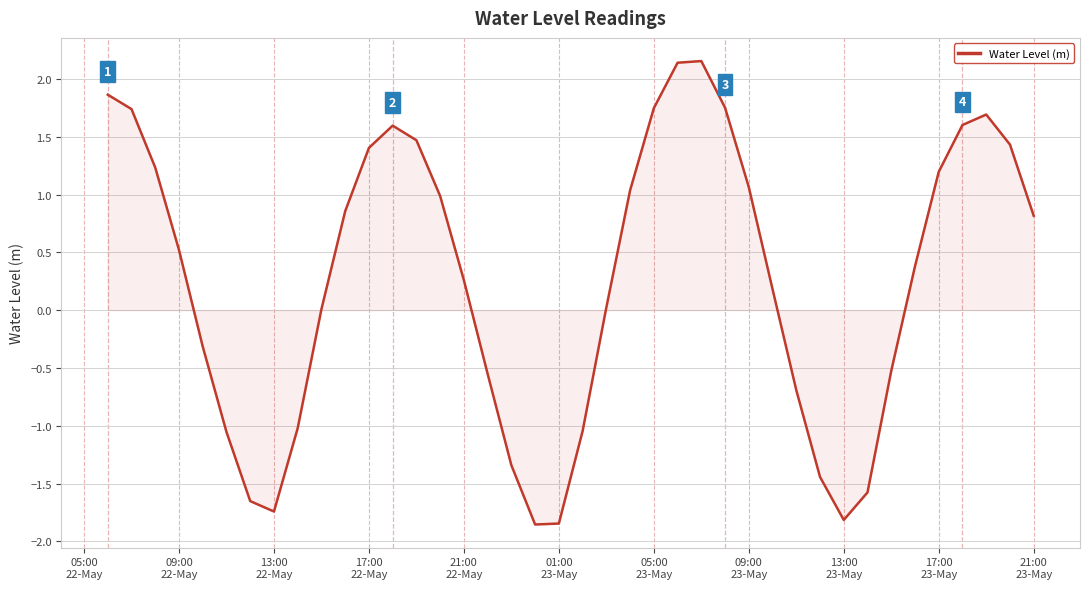

What is the greatest value displayed?

2.2